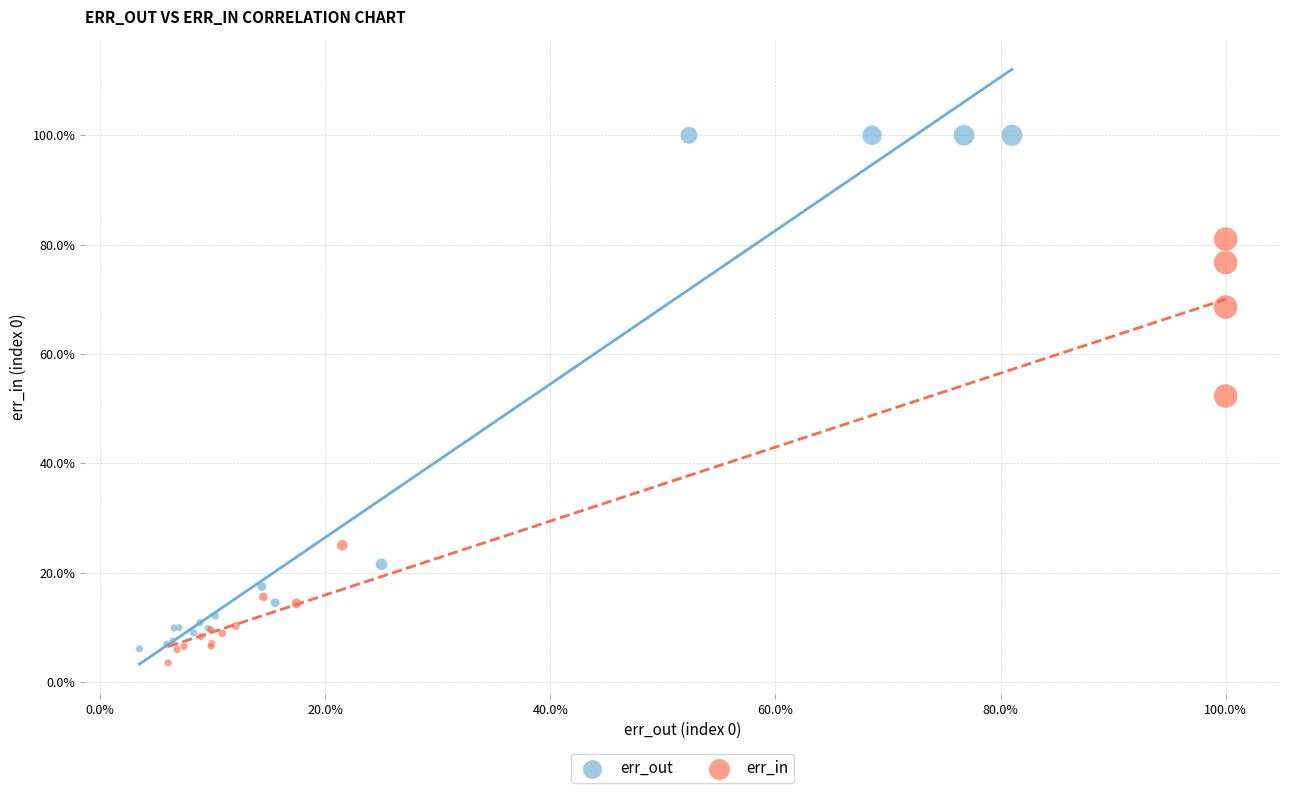

What are all the series names shown in the legend?

err_out, err_in